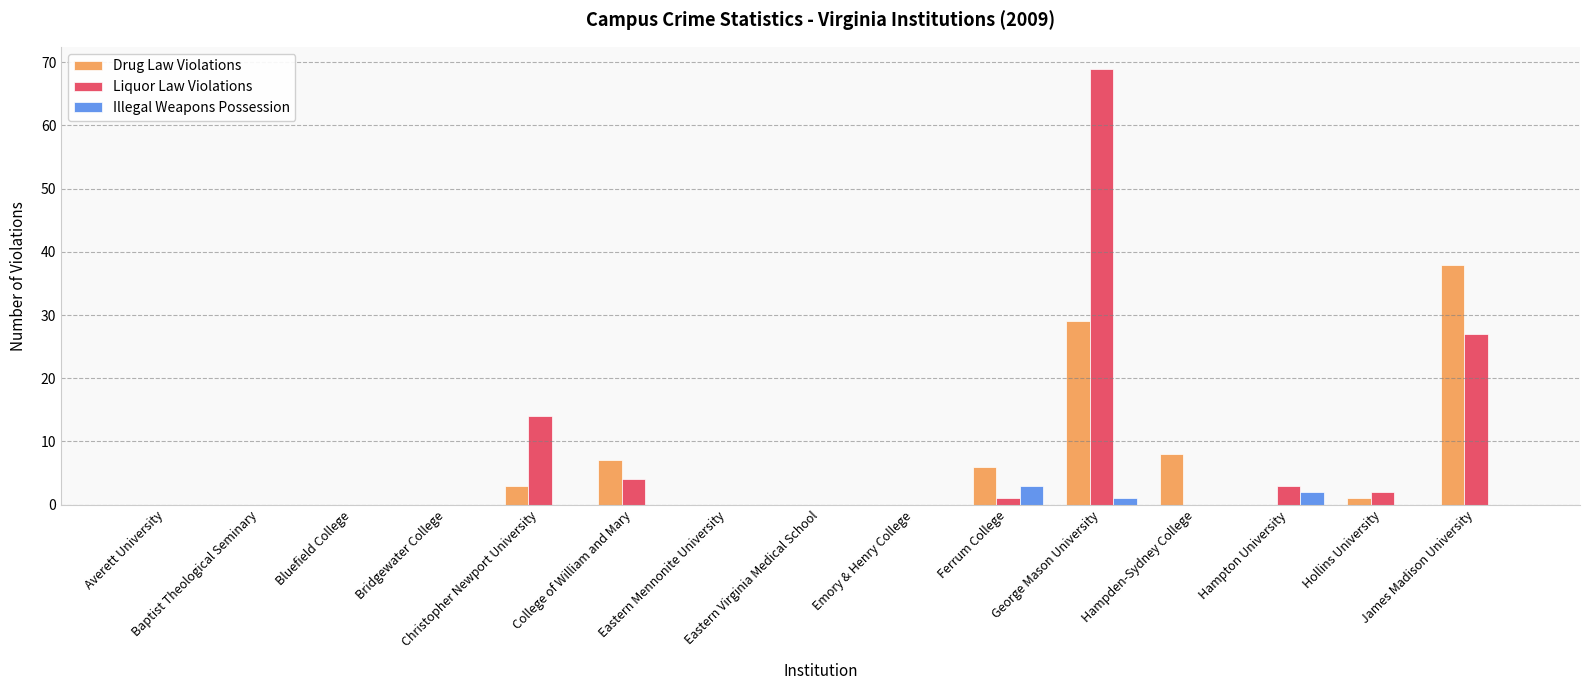

Where is Illegal Weapons Possession nearest to the value 1?

George Mason University